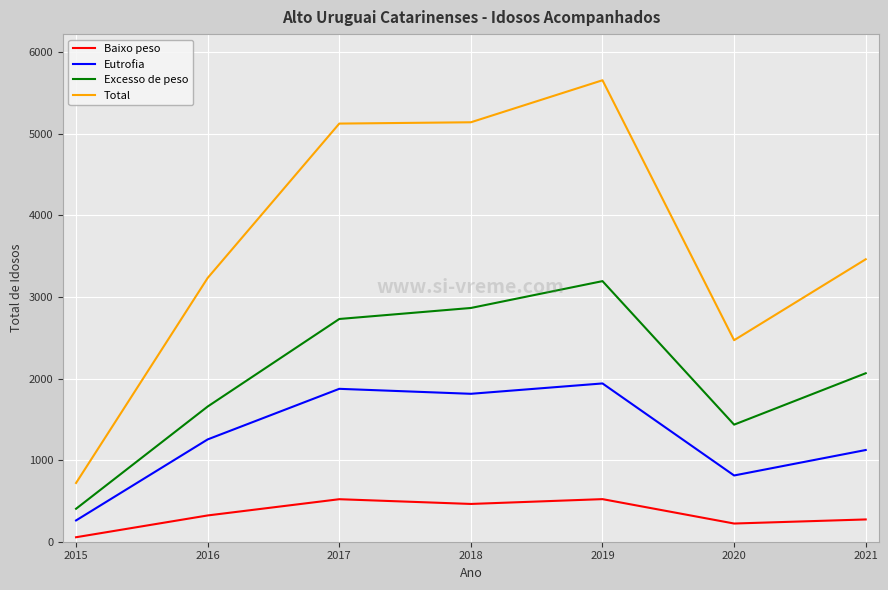

The Excesso de peso series shows 4785 at 2018. True or false?

False